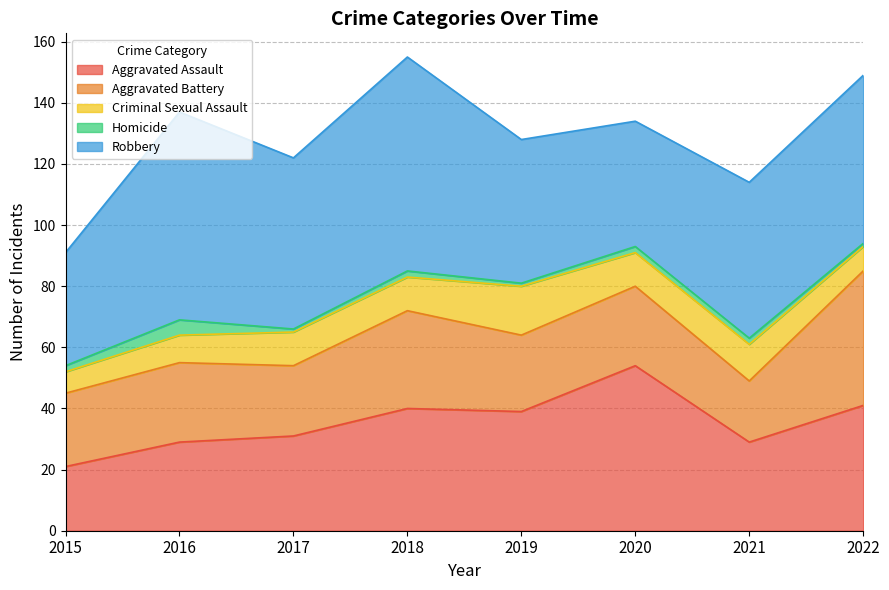

What is the value of the Aggravated Battery point at the 2nd from the left?

26